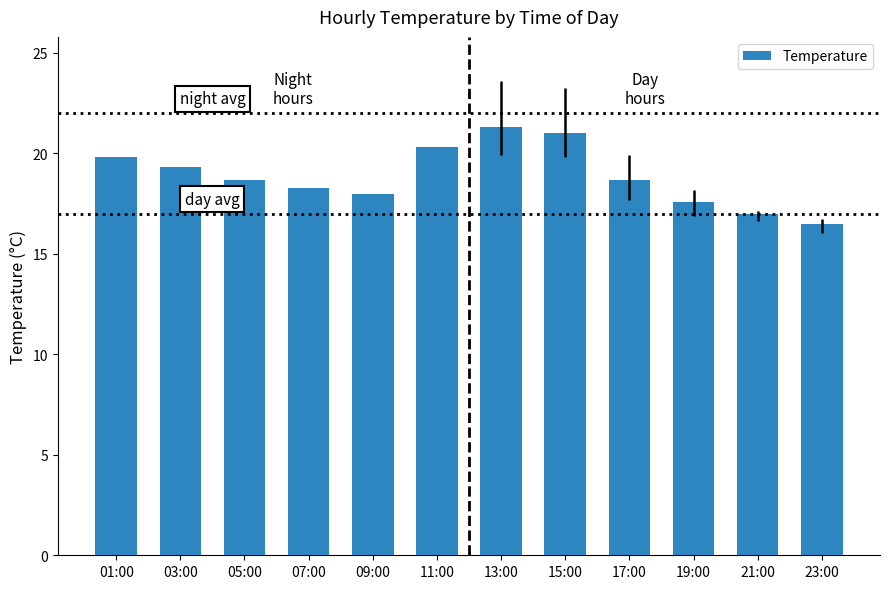

Count the number of data series in this chart.

1